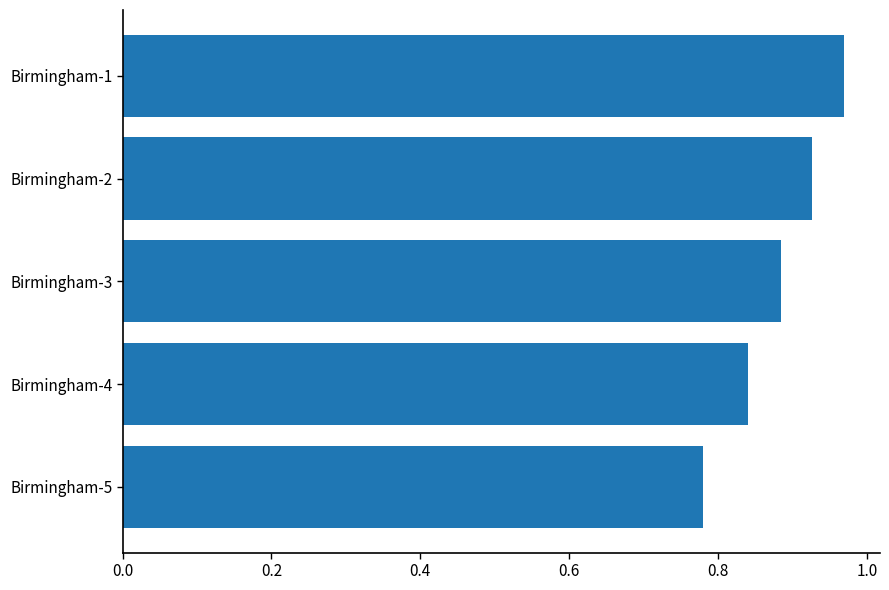

Is it true that the value at Birmingham-2 is 0.3?

False